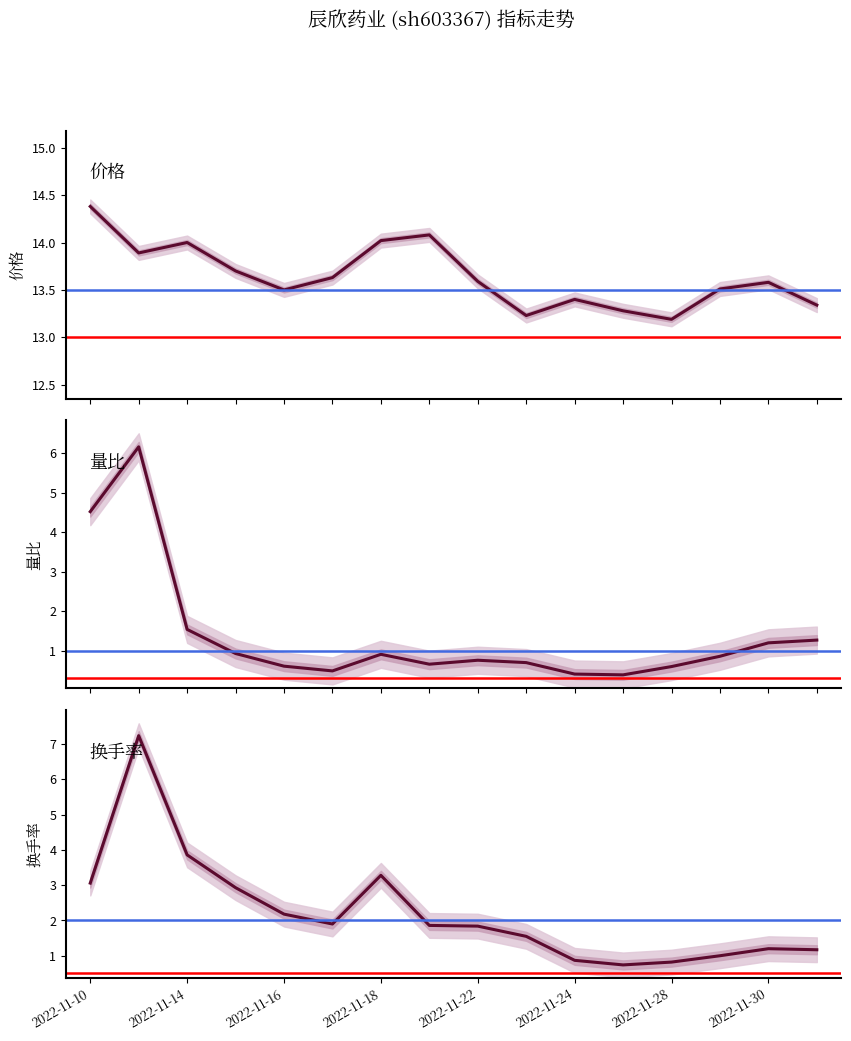

Does the chart display data point markers on the line(s)?

No